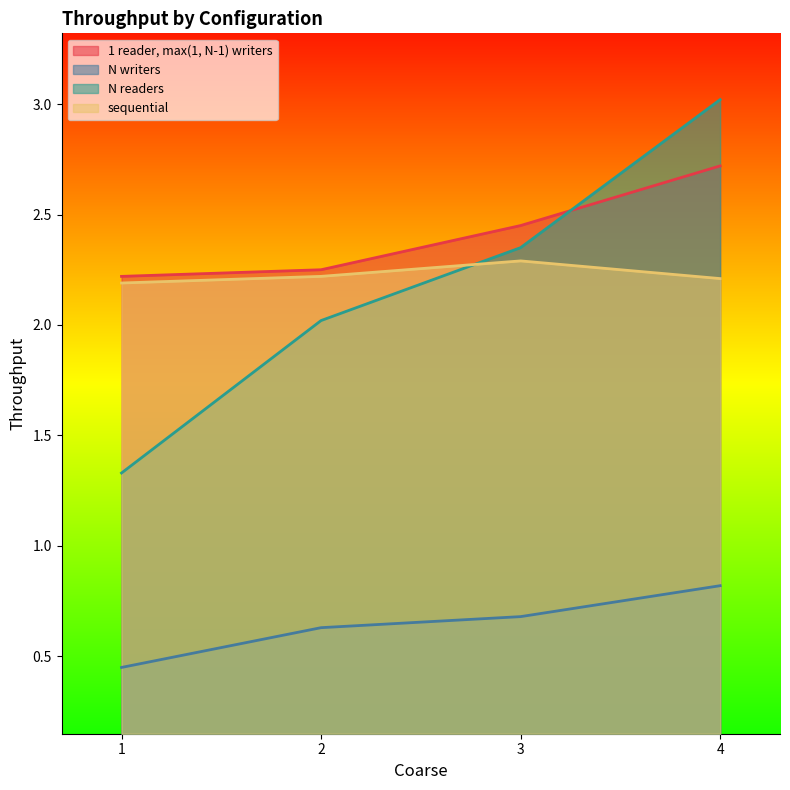

What is the spread (max minus min) of values at 3?

1.8